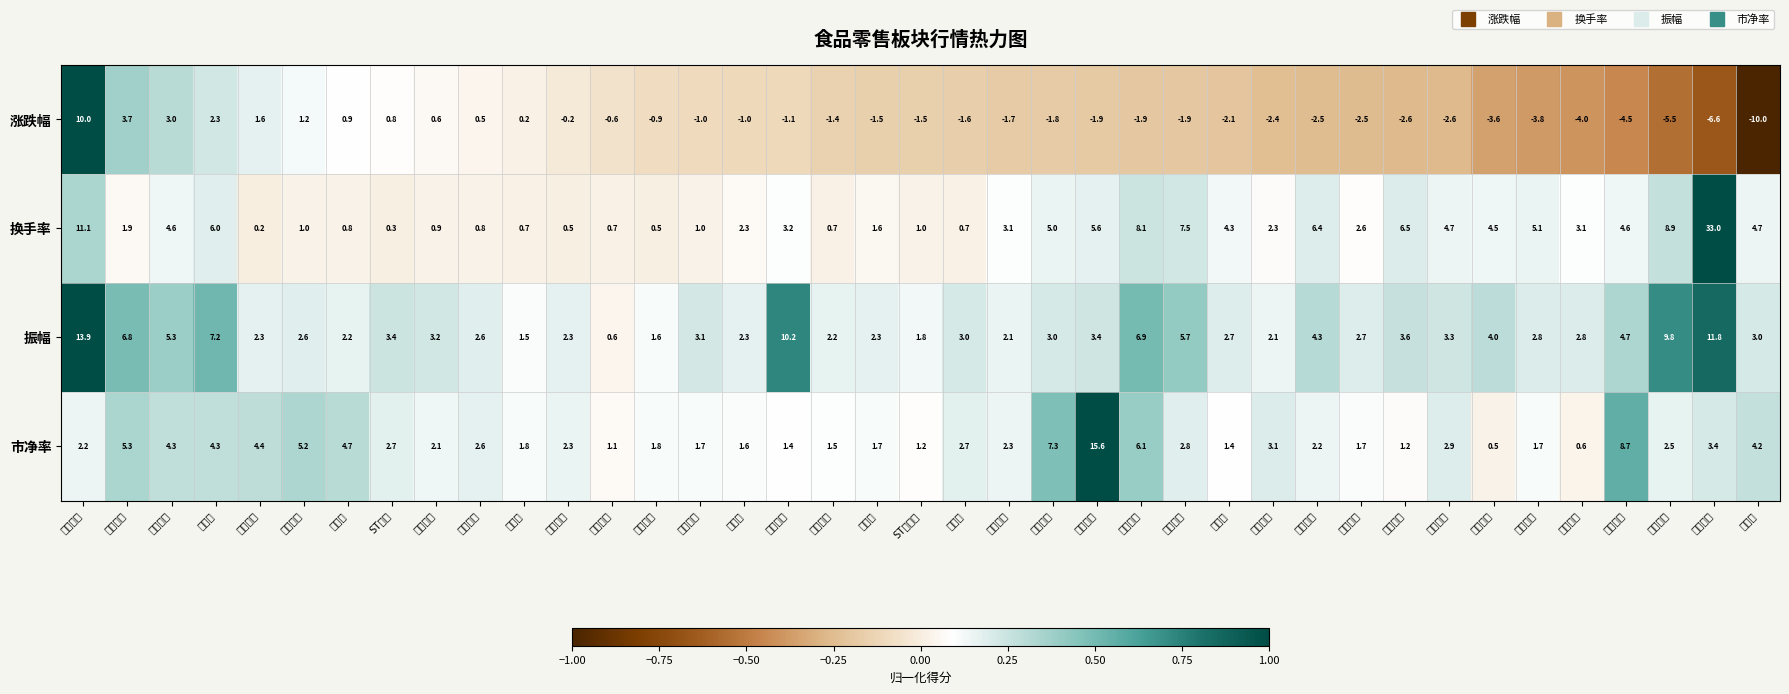

What is the sum of the 市净率 values at 惠发食品 and 甘源食品?

11.4